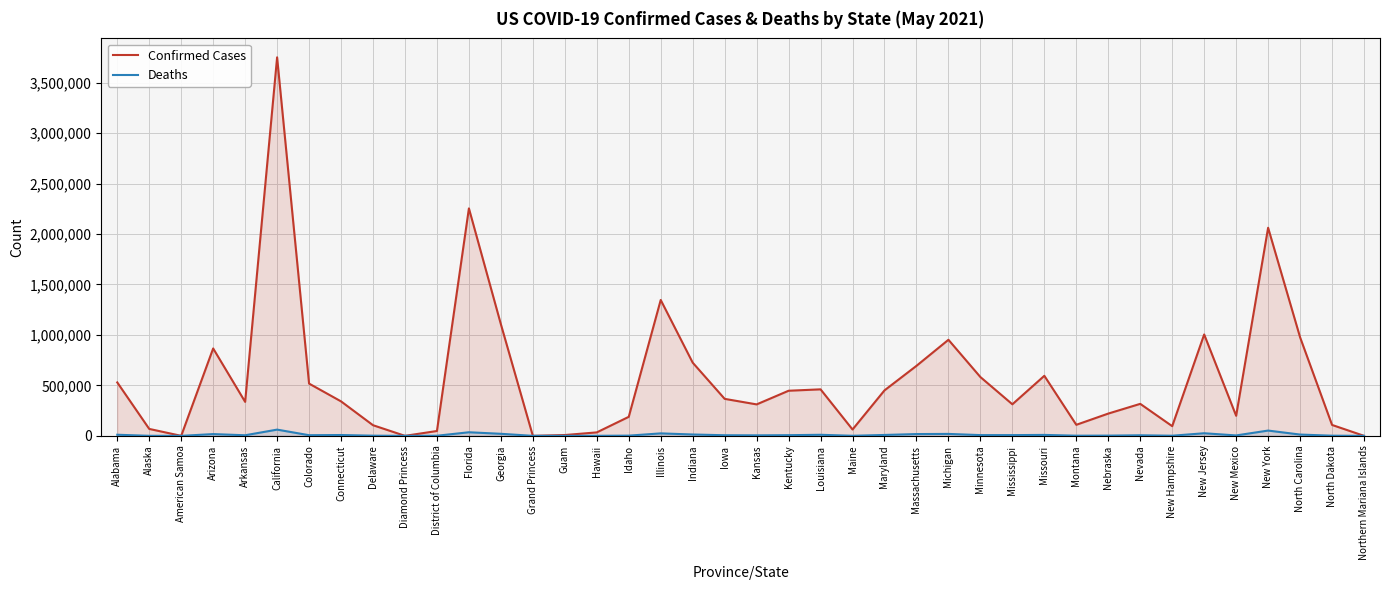

Where is the first local maximum for Deaths?

Arizona